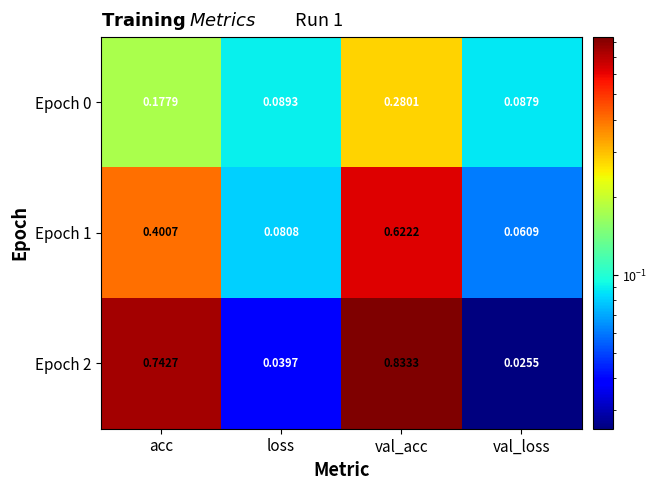

At which category is the sum across all series the highest?

val_acc